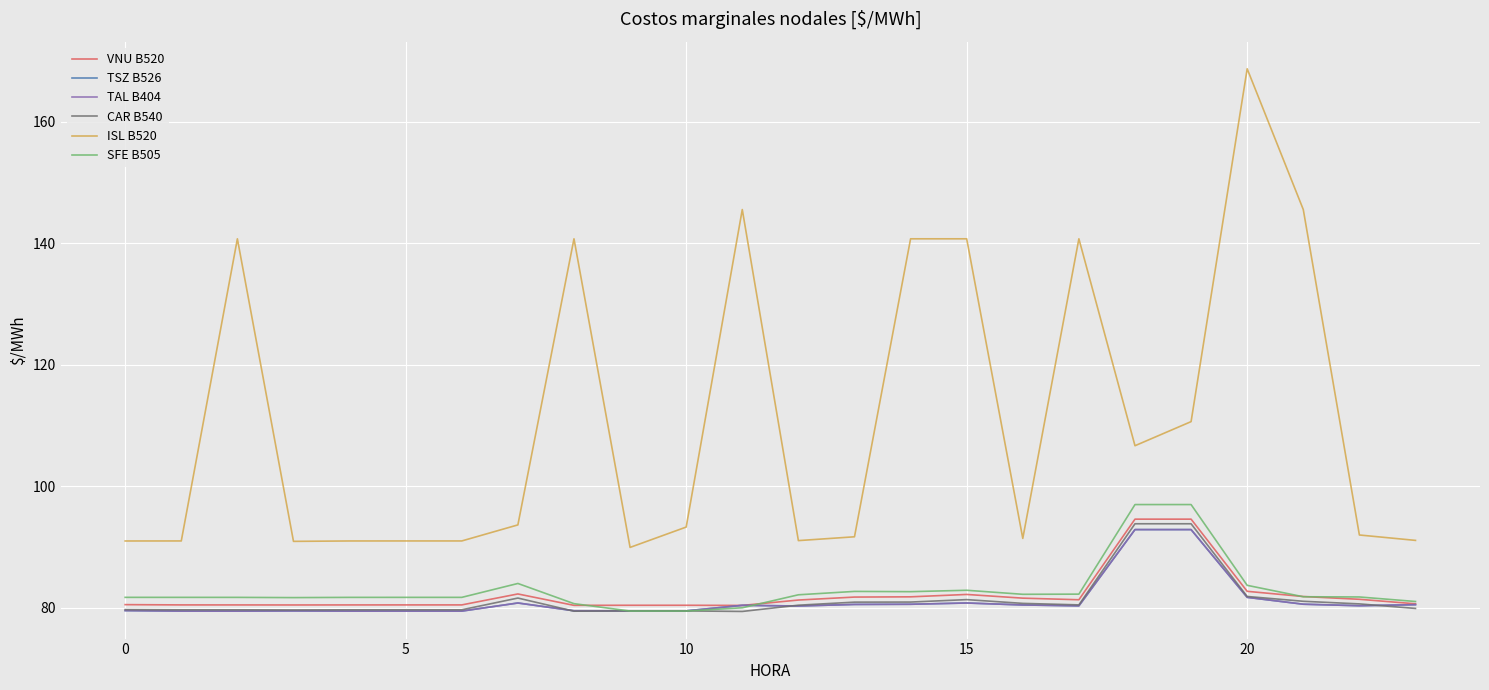

Where is CAR B540 nearest to the value 86?

20